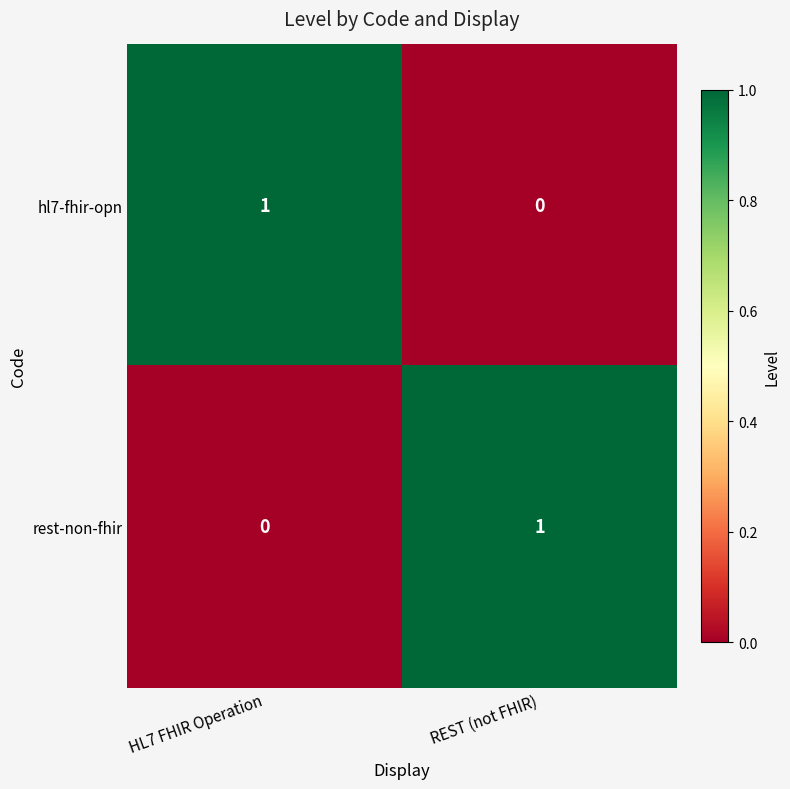

True or false: rest-non-fhir has a value of 0 at HL7 FHIR Operation.

True